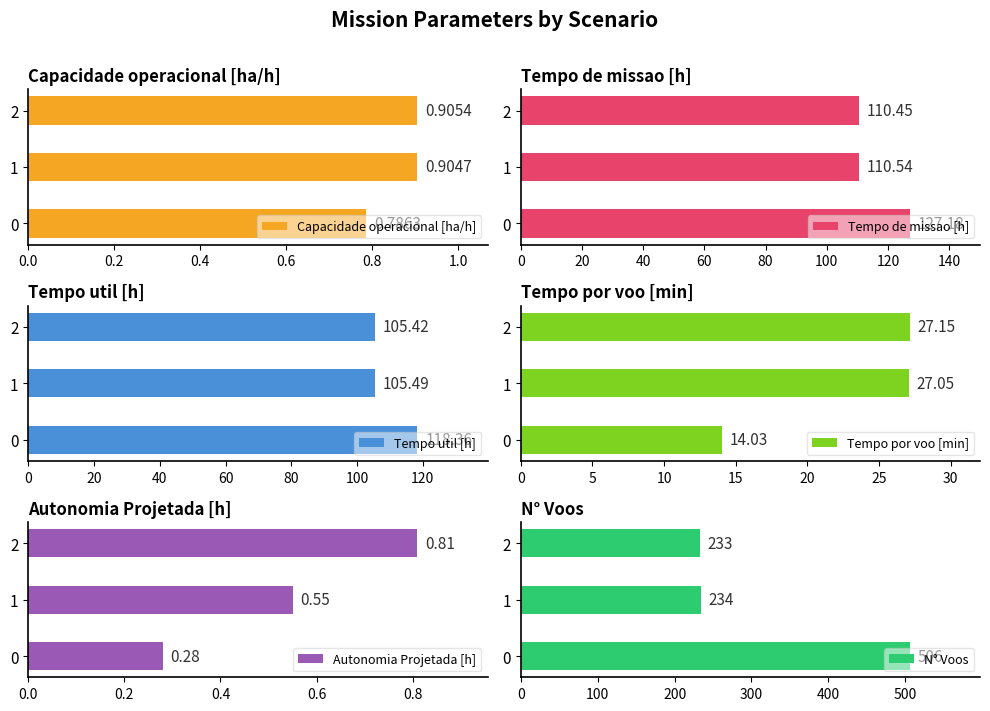

How many series are shown in this chart?

6